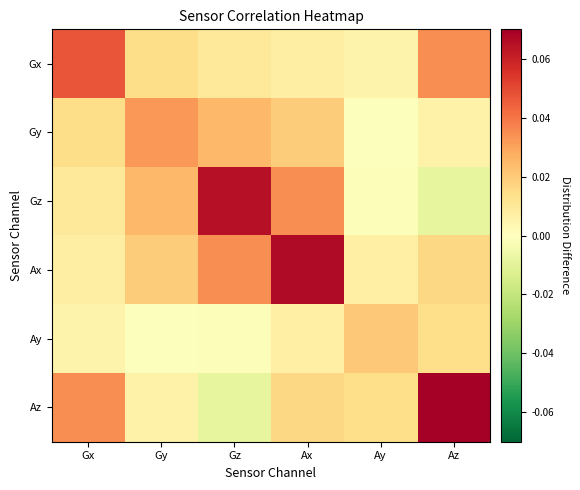

Reading right to left, transcribe all the data shown in this chart.

Gx: Az=0.0	Ay=0.0	Ax=0.0	Gz=0.0	Gy=0.0	Gx=0.0
Gy: Az=0.0	Ay=-0.0	Ax=0.0	Gz=0.0	Gy=0.0	Gx=0.0
Gz: Az=-0.0	Ay=-0.0	Ax=0.0	Gz=0.1	Gy=0.0	Gx=0.0
Ax: Az=0.0	Ay=0.0	Ax=0.1	Gz=0.0	Gy=0.0	Gx=0.0
Ay: Az=0.0	Ay=0.0	Ax=0.0	Gz=-0.0	Gy=-0.0	Gx=0.0
Az: Az=0.1	Ay=0.0	Ax=0.0	Gz=-0.0	Gy=0.0	Gx=0.0